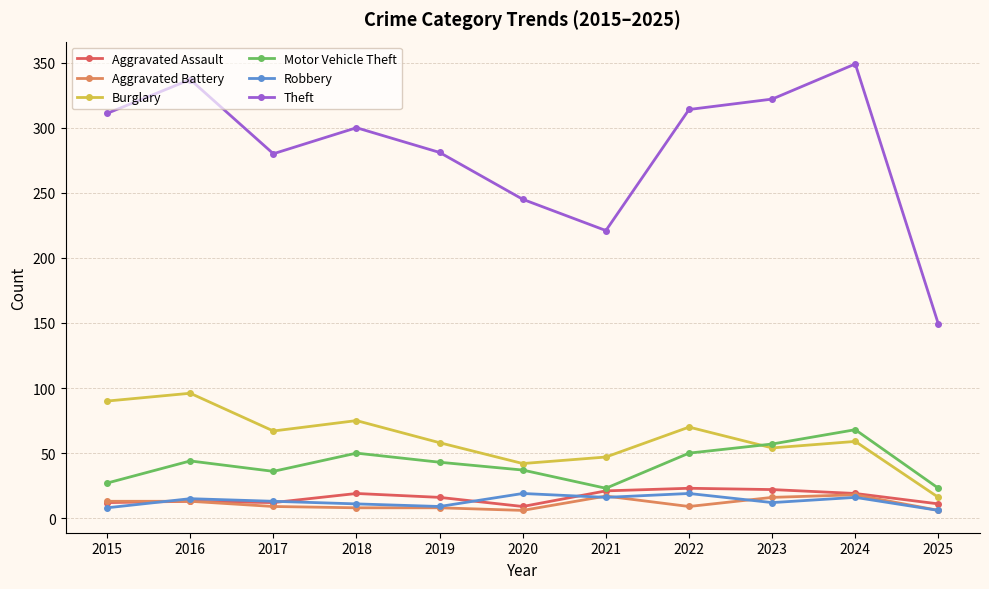

Which series has the widest spread of values?

Theft